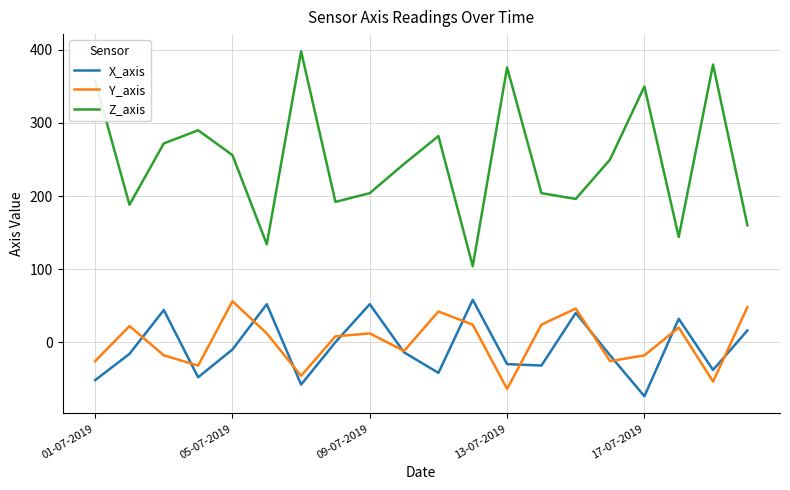

At how many categories does at least one series exceed 184?

16